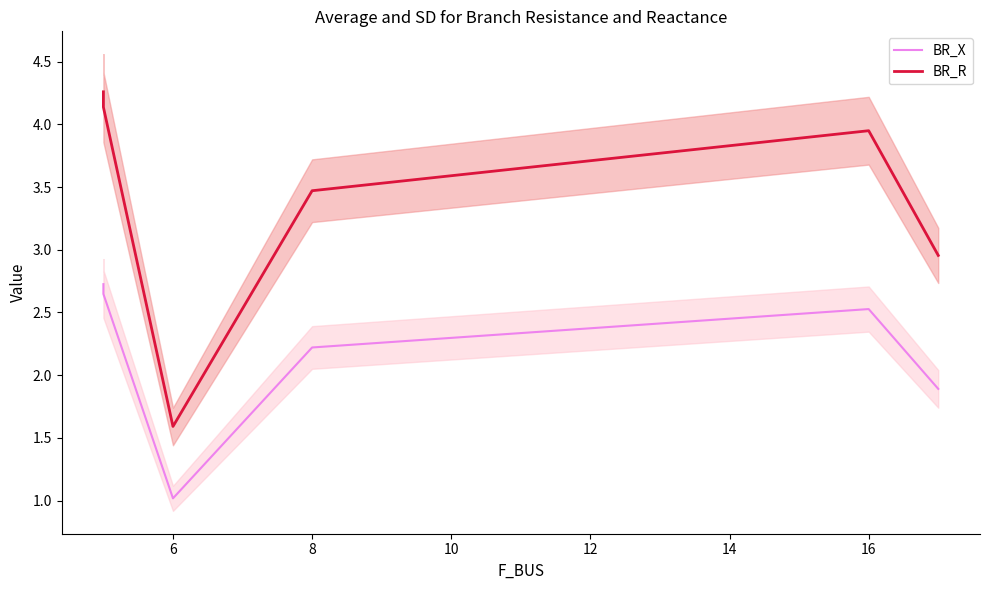

How many series are shown in this chart?

2